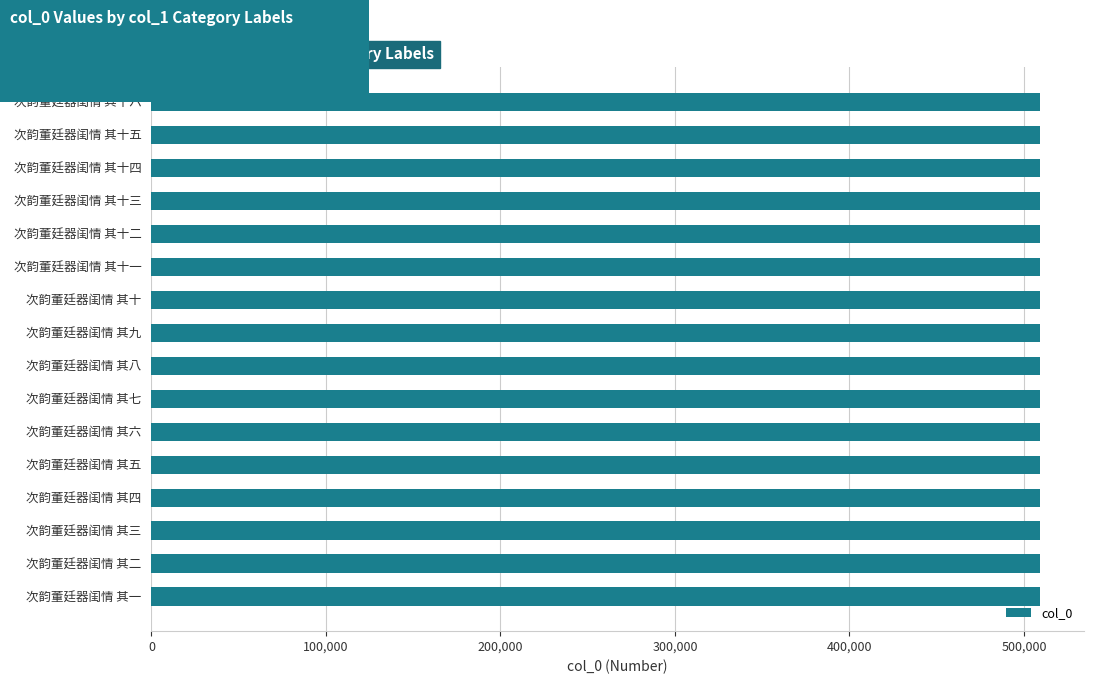

Approximately how many times larger is the value at 次韵董廷器闺情 其五 compared to 次韵董廷器闺情 其十?

1.0